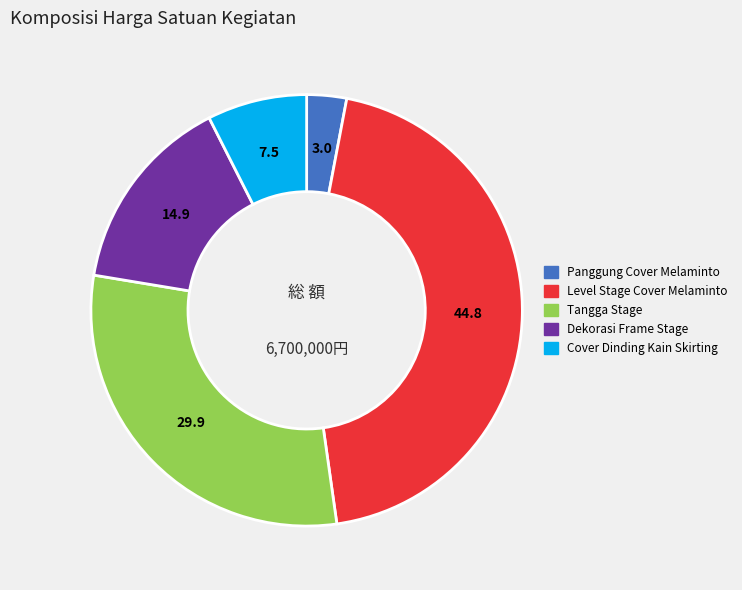

Is there any slice that represents more than half of the pie?

No